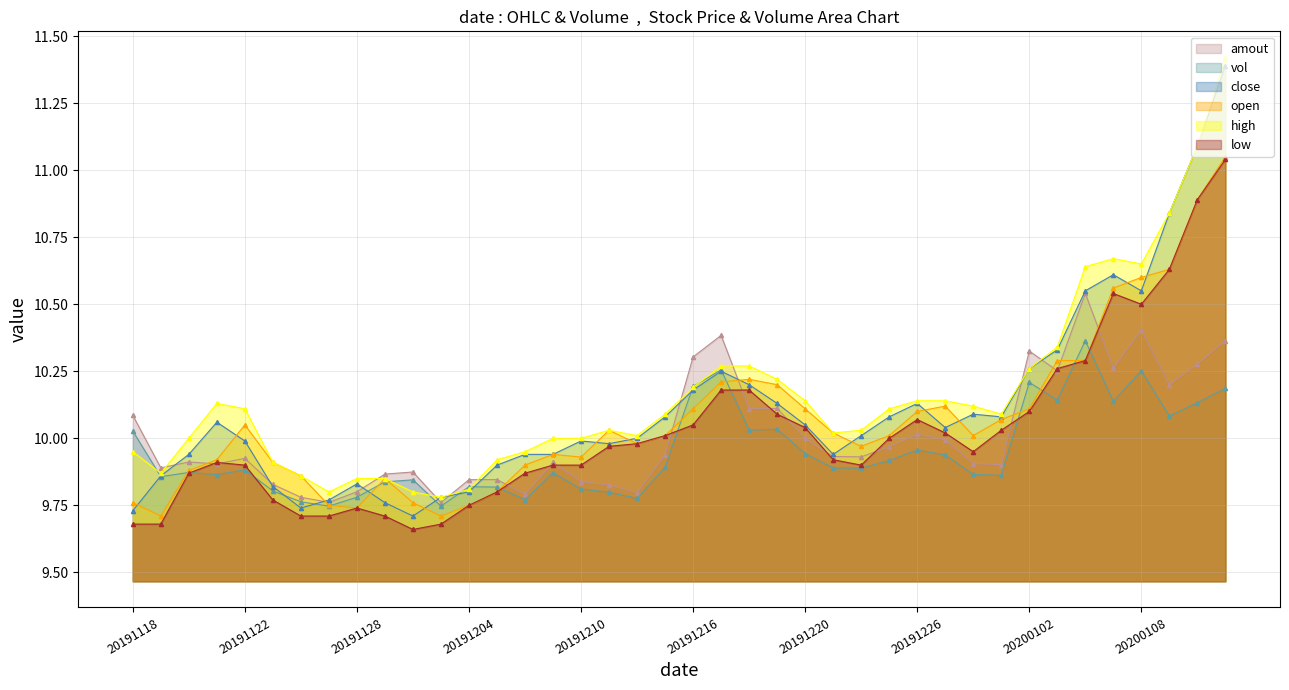

Which series has the widest spread of values?

close